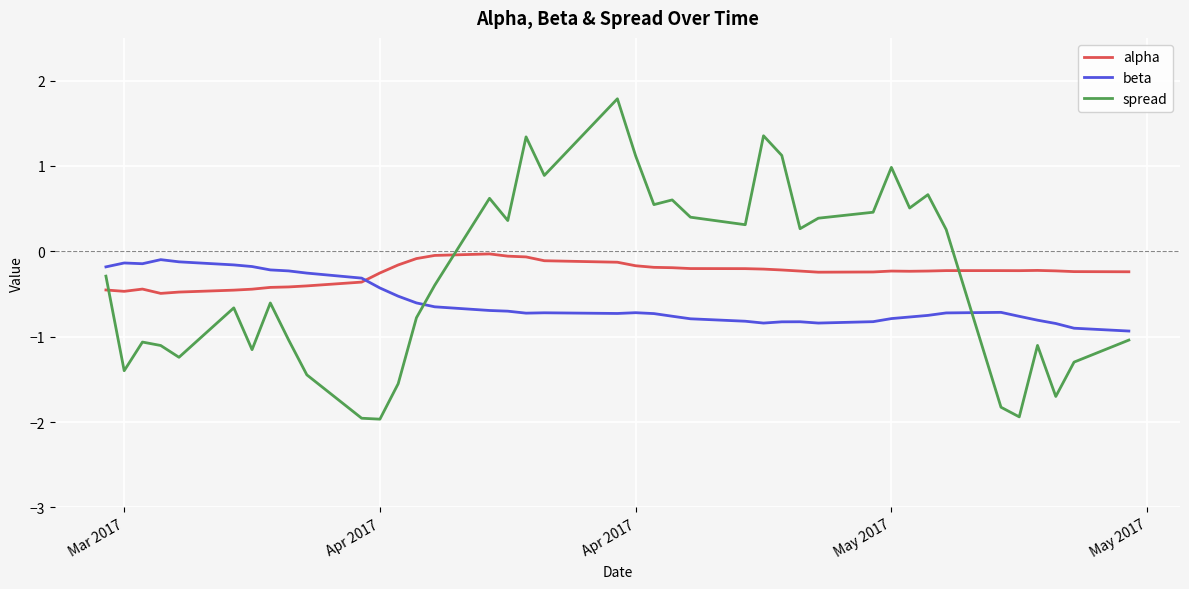

Which series has the widest spread of values?

spread